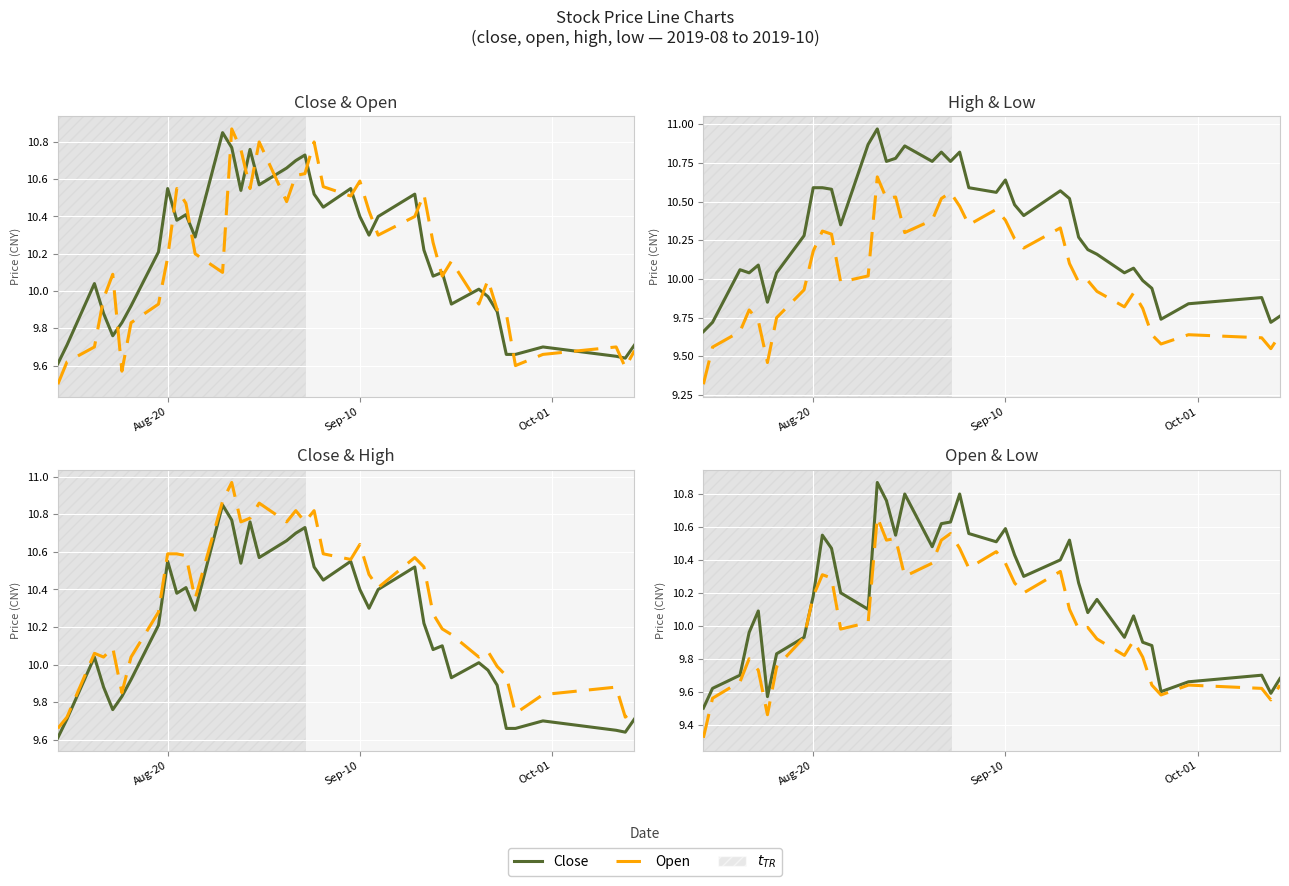

Which series has the largest total across all categories?

High